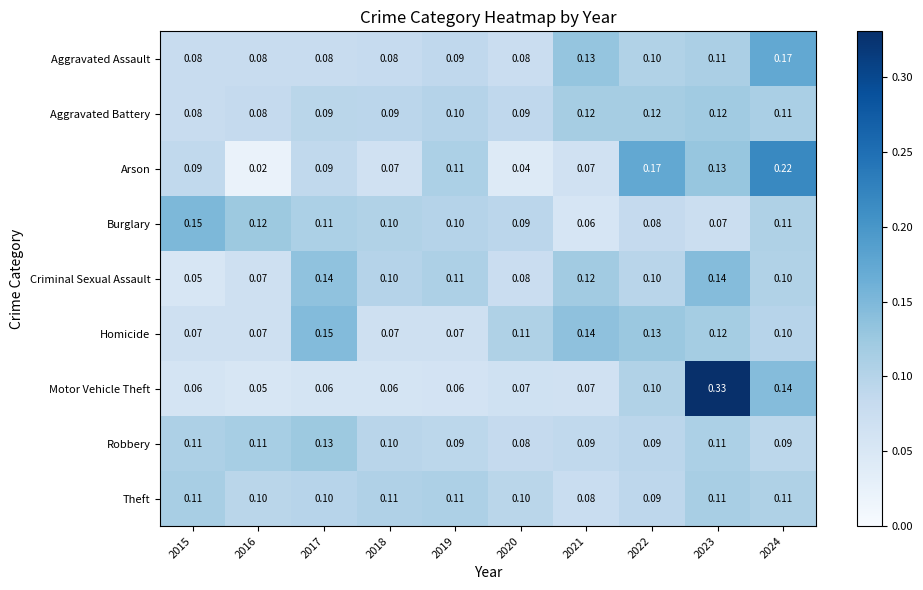

How many distinct data groups are displayed?

9